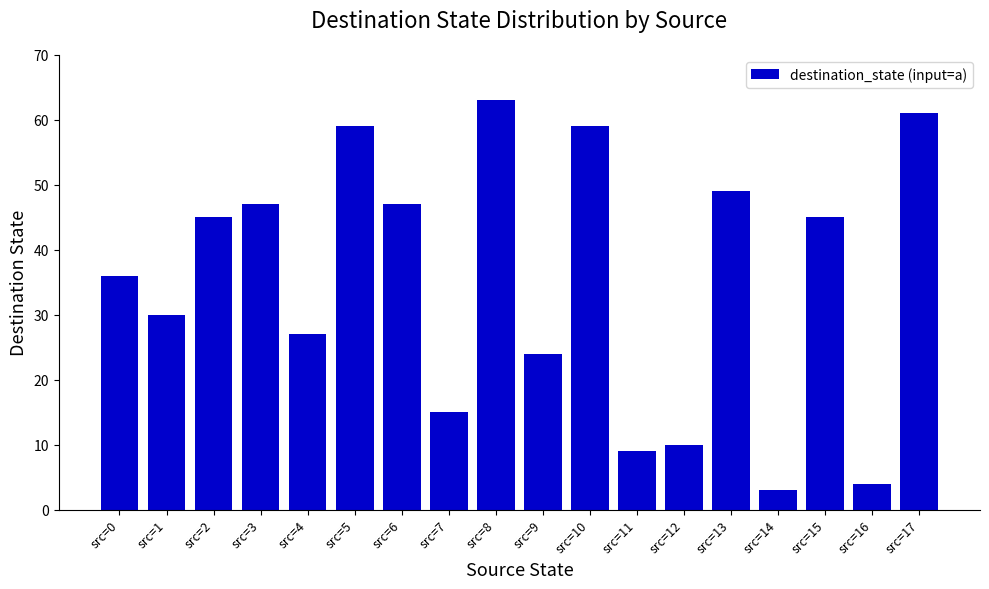

The value at src=1 is 20. True or false?

False